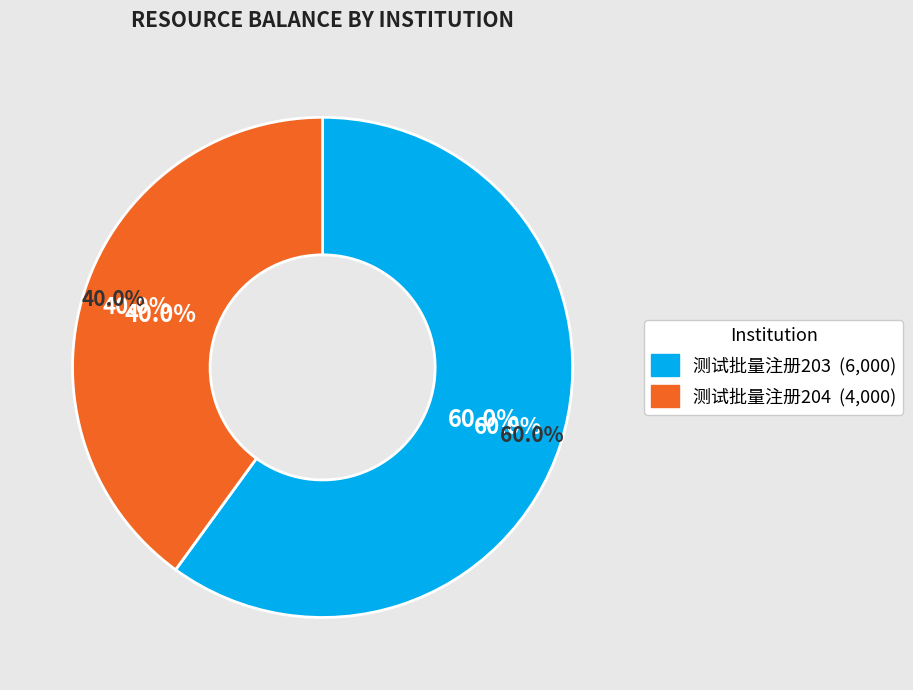

To the nearest percent, what is the combined percentage of 测试批量注册203 and 测试批量注册204?

100%